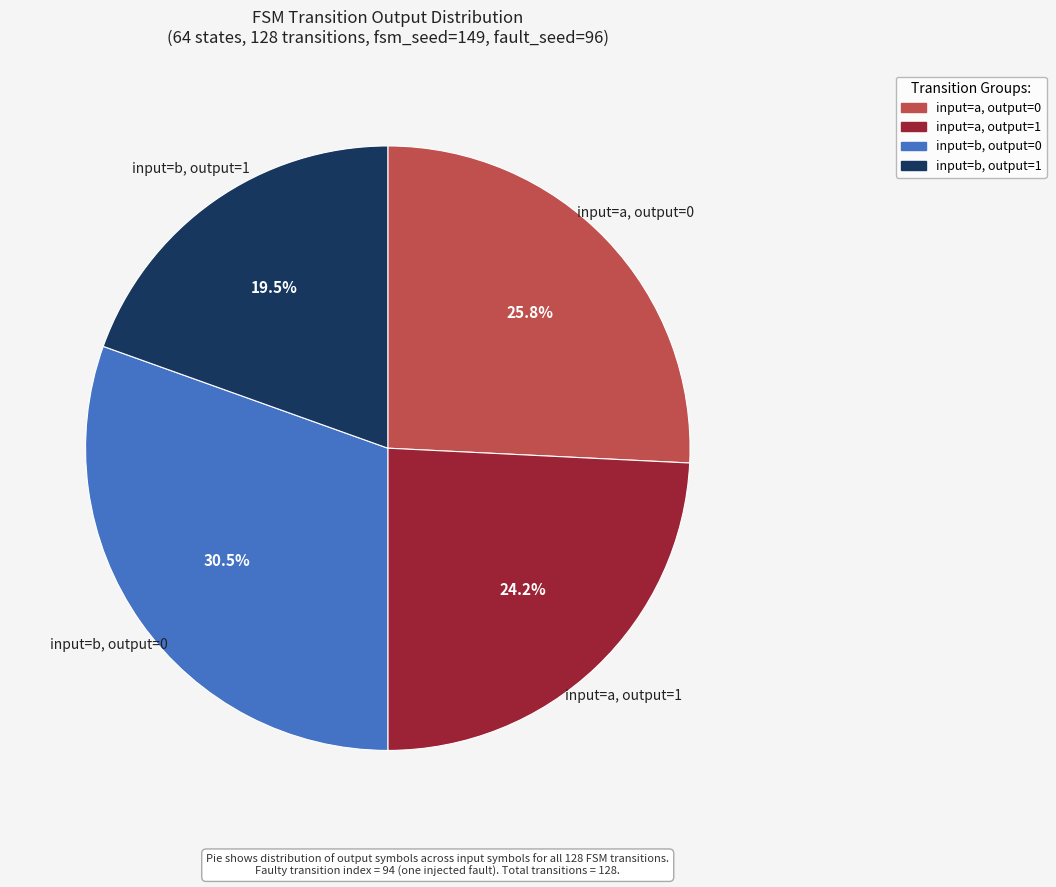

Count the number of slices in the pie.

4